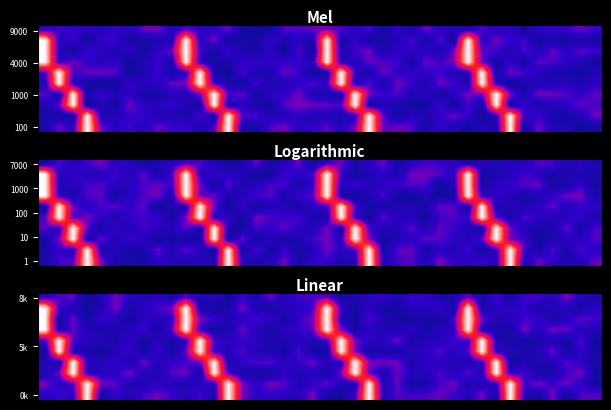

Reading left to right, list all the values displayed in this chart.

row_0: 0.2	0.2	0.3	0.0	0.1	0.3	0.2	0.1	0.2	0.1	0.2	0.1	0.2	0.0	0.2	0.1	0.3	0.1	0.2	0.2	0.3	0.0	0.1	0.1	0.2	0.1	0.2	0.2	0.1	0.1	0.3	0.0	0.2	0.0	0.2	0.2	0.1	0.3	0.1	0.1
row_1: 1.0	0.2	0.1	0.0	0.1	0.3	0.1	0.1	0.2	0.3	1.0	0.1	0.0	0.1	0.3	0.1	0.0	0.2	0.1	0.2	1.0	0.2	0.0	0.2	0.0	0.0	0.1	0.1	0.2	0.0	1.0	0.0	0.2	0.2	0.2	0.1	0.1	0.1	0.0	0.2
row_2: 1.0	0.0	0.3	0.0	0.2	0.2	0.0	0.2	0.1	0.2	1.0	0.3	0.2	0.1	0.1	0.2	0.2	0.0	0.2	0.3	1.0	0.1	0.0	0.2	0.1	0.0	0.0	0.1	0.0	0.2	1.0	0.3	0.1	0.1	0.2	0.2	0.1	0.1	0.3	0.2
row_3: 1.0	0.1	0.3	0.1	0.1	0.1	0.1	0.2	0.0	0.3	1.0	0.1	0.0	0.1	0.3	0.1	0.0	0.2	0.2	0.3	1.0	0.3	0.1	0.2	0.1	0.1	0.2	0.0	0.1	0.1	1.0	0.1	0.1	0.1	0.3	0.1	0.3	0.3	0.1	0.1
row_4: 0.2	1.0	0.2	0.1	0.1	0.1	0.2	0.0	0.2	0.0	0.2	1.0	0.2	0.2	0.2	0.2	0.1	0.1	0.1	0.1	0.2	1.0	0.3	0.2	0.1	0.3	0.1	0.1	0.1	0.2	0.2	1.0	0.1	0.1	0.0	0.1	0.1	0.0	0.2	0.0
row_5: 0.0	1.0	0.1	0.1	0.0	0.1	0.2	0.0	0.2	0.0	0.3	1.0	0.2	0.1	0.2	0.1	0.1	0.0	0.2	0.0	0.0	1.0	0.3	0.0	0.1	0.0	0.1	0.2	0.2	0.1	0.2	1.0	0.1	0.1	0.1	0.1	0.3	0.0	0.2	0.0
row_6: 0.2	0.1	1.0	0.2	0.1	0.2	0.1	0.3	0.1	0.2	0.2	0.3	1.0	0.1	0.2	0.2	0.3	0.1	0.2	0.3	0.1	0.1	1.0	0.3	0.3	0.3	0.1	0.2	0.1	0.1	0.1	0.1	1.0	0.0	0.1	0.1	0.1	0.2	0.2	0.1
row_7: 0.1	0.3	1.0	0.1	0.1	0.2	0.3	0.1	0.1	0.2	0.3	0.0	1.0	0.2	0.1	0.0	0.0	0.2	0.1	0.2	0.1	0.3	1.0	0.3	0.1	0.3	0.1	0.1	0.2	0.1	0.3	0.1	1.0	0.1	0.2	0.0	0.1	0.2	0.3	0.0
row_8: 0.3	0.1	0.2	1.0	0.3	0.3	0.1	0.1	0.2	0.1	0.1	0.2	0.1	1.0	0.3	0.2	0.3	0.2	0.1	0.2	0.3	0.1	0.1	1.0	0.1	0.3	0.0	0.1	0.2	0.3	0.1	0.1	0.1	1.0	0.2	0.3	0.2	0.3	0.2	0.0
row_9: 0.2	0.2	0.2	1.0	0.0	0.2	0.1	0.2	0.3	0.2	0.1	0.2	0.1	1.0	0.3	0.2	0.2	0.2	0.1	0.3	0.1	0.0	0.2	1.0	0.1	0.2	0.2	0.2	0.3	0.2	0.1	0.3	0.1	1.0	0.1	0.0	0.3	0.0	0.2	0.2